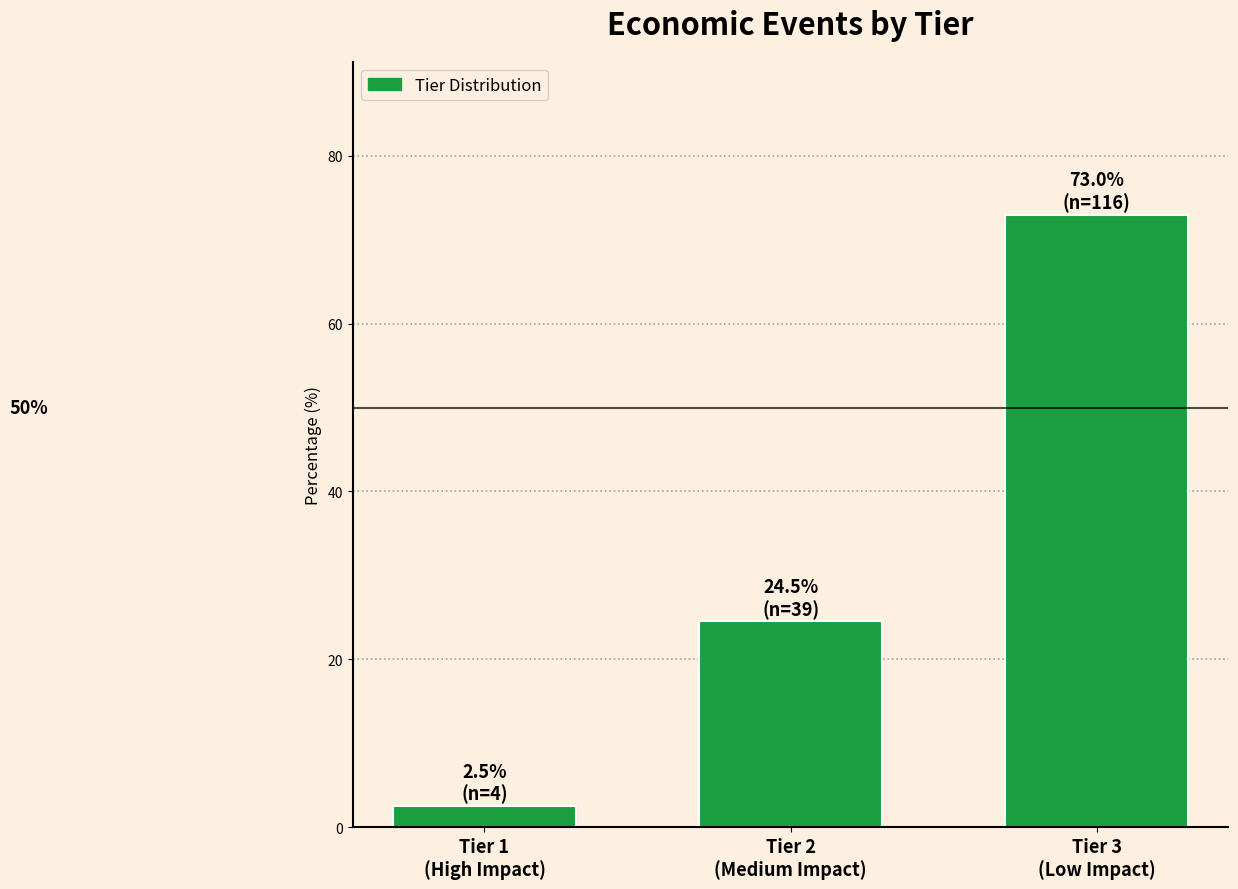

Reading left to right, what are all the values shown in this chart?

2.5	24.5	73.0